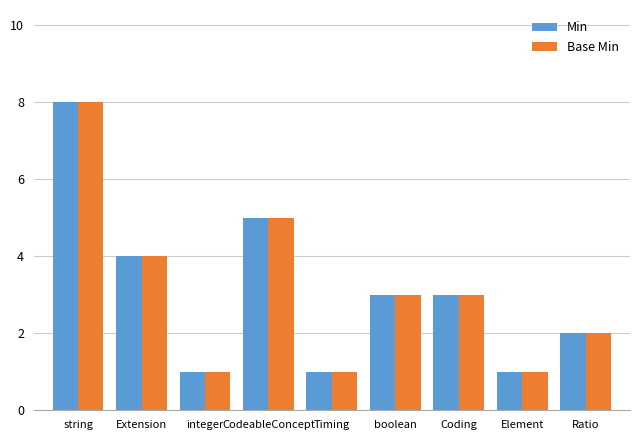

What is the smallest value displayed?

1